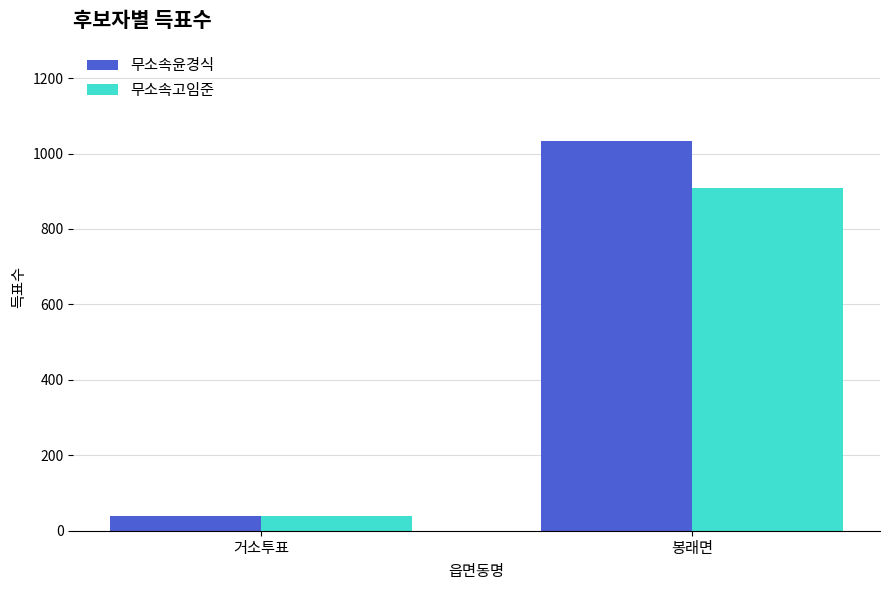

Reading left to right, what are all the values shown in this chart?

무소속윤경식: 거소투표=39	봉래면=1033
무소속고임준: 거소투표=39	봉래면=909